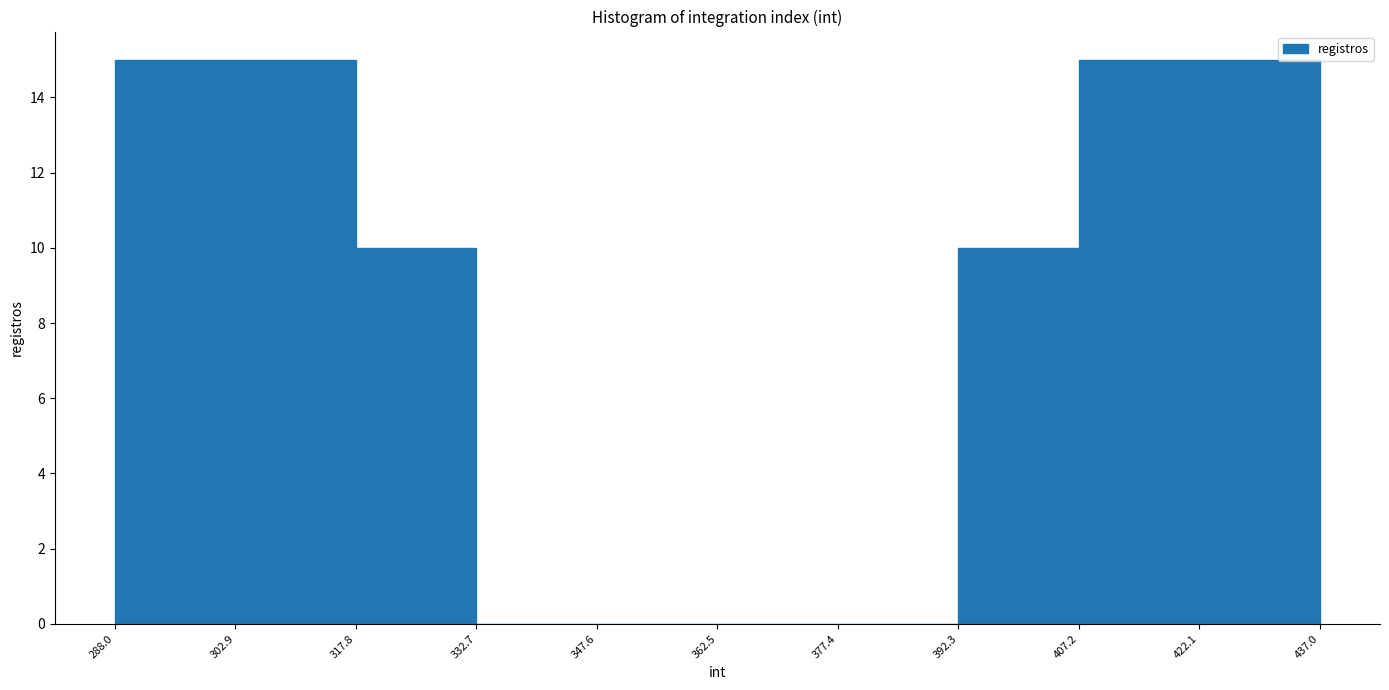

Reading left to right, transcribe this chart: for each bar, give the range it covers on the x-axis and its height. The values are not printed on the chart, so give them approximately, as read against the axis.

288.0 to 302.9: 15
302.9 to 317.8: 15
317.8 to 332.7: 10
332.7 to 347.6: 0
347.6 to 362.5: 0
362.5 to 377.4: 0
377.4 to 392.3: 0
392.3 to 407.2: 10
407.2 to 422.1: 15
422.1 to 437.0: 15